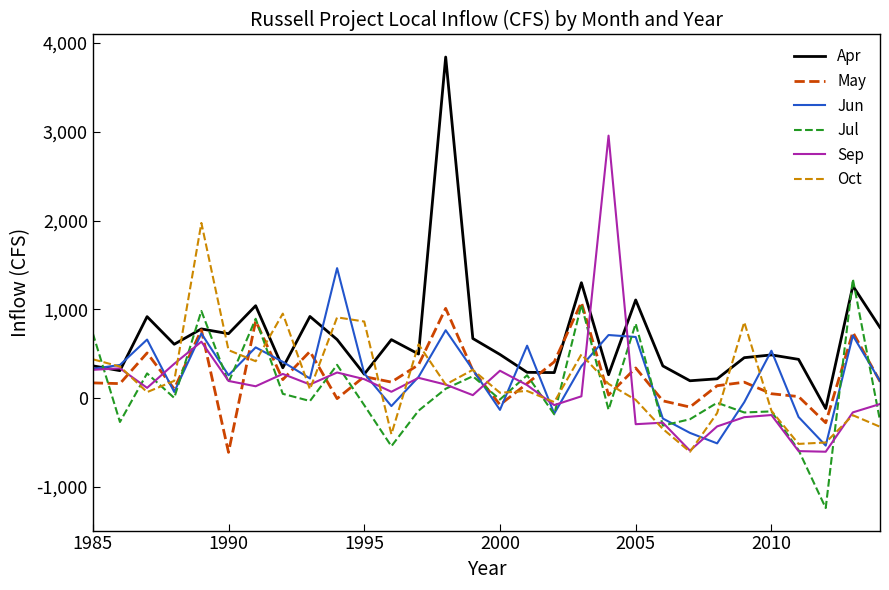

What is the maximum value shown in the chart?

3842